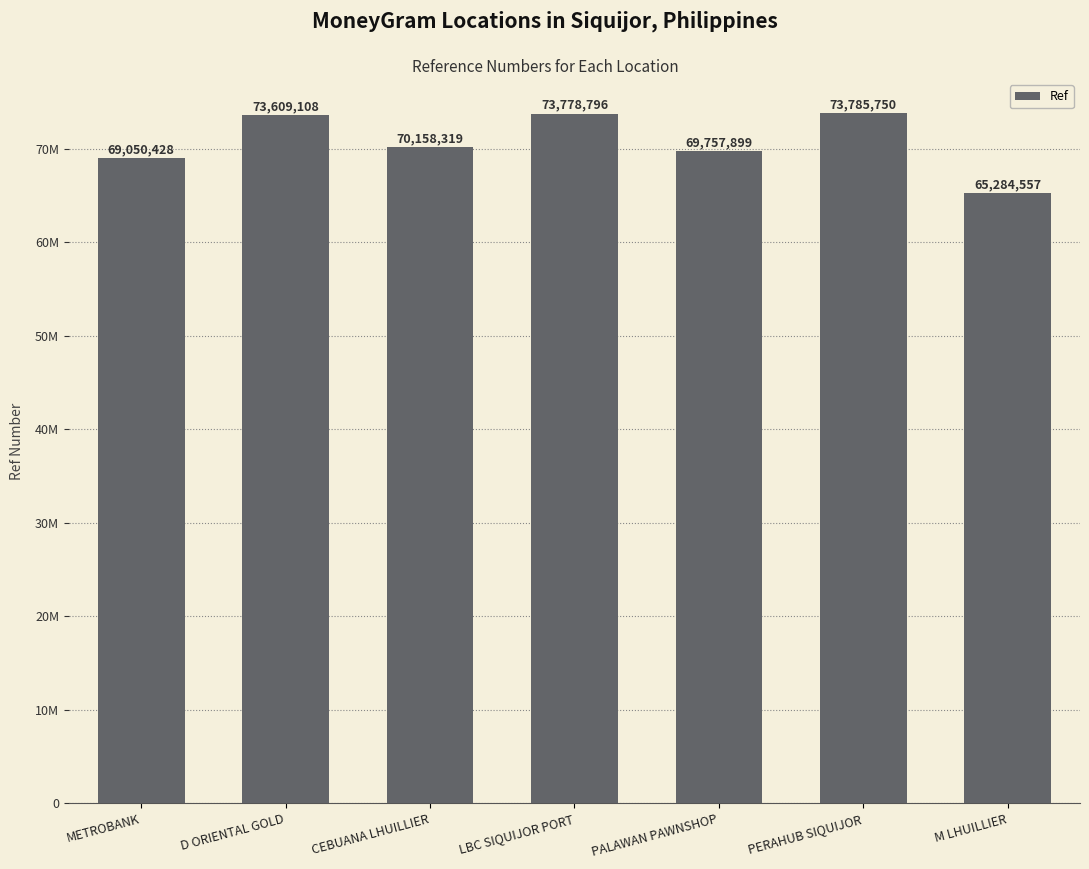

How many data points does each series have?

7